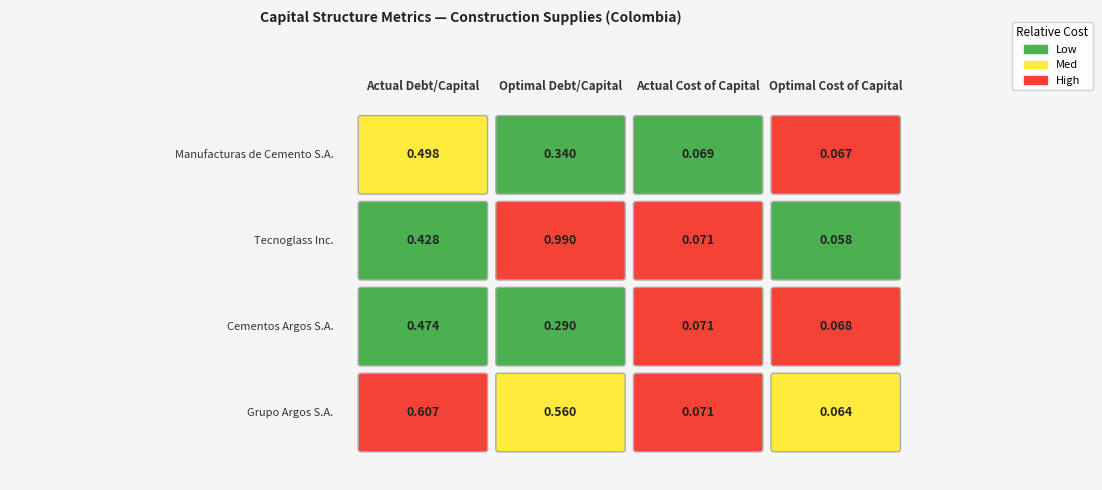

Which category has the highest value in the actual_cost_capital series?

Tecnoglass Inc.